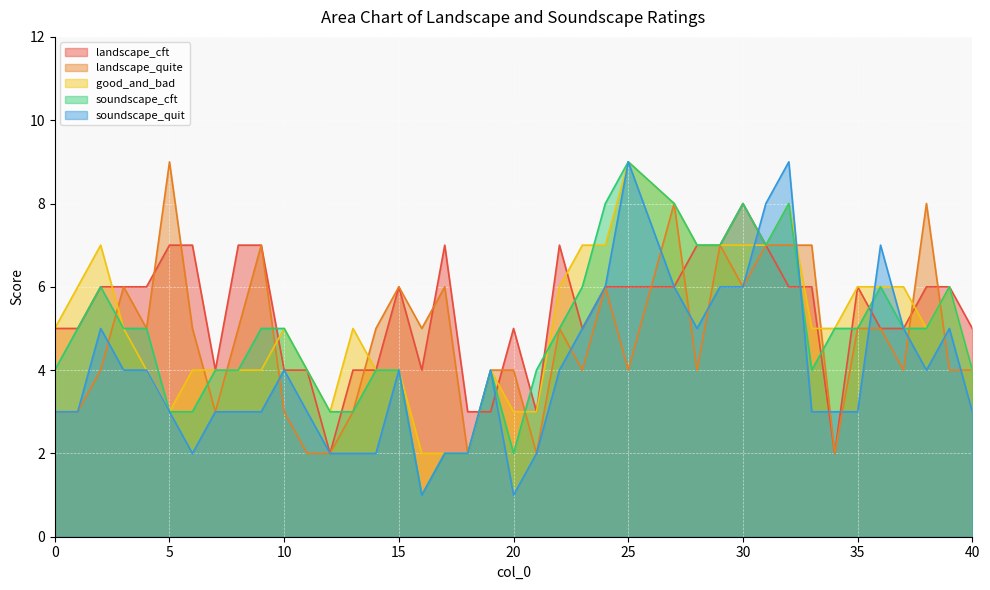

Does the chart display data point markers on the line(s)?

No